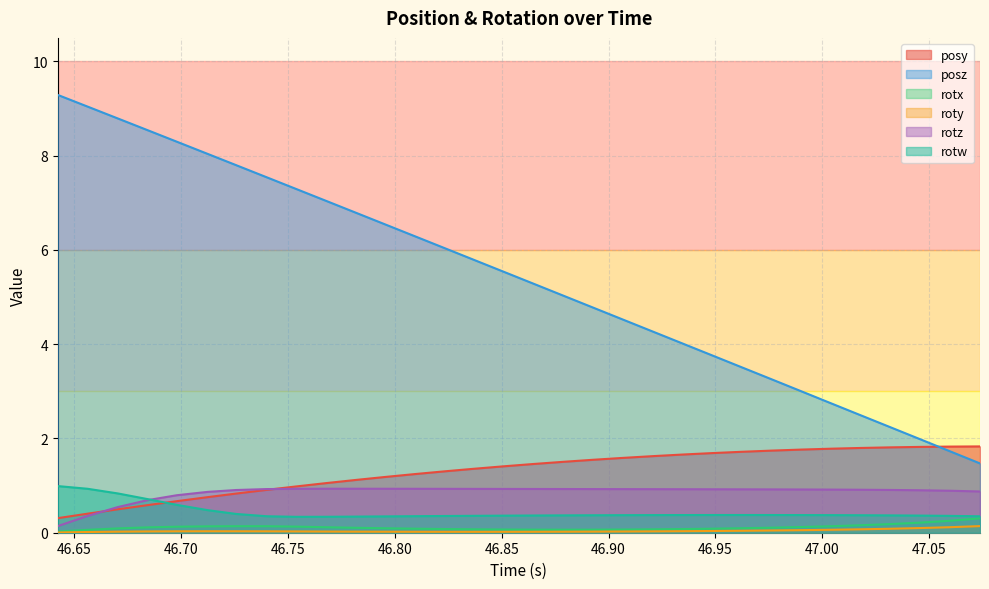

Where does the posy series first go above 1?

46.76807